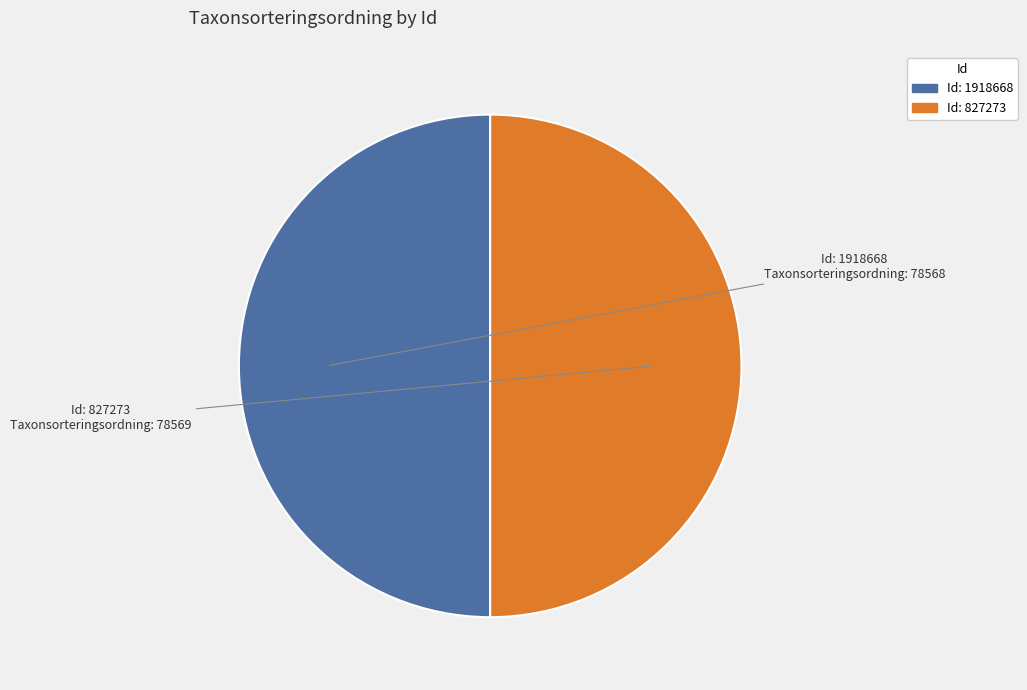

What is the largest slice in the pie chart?

827273